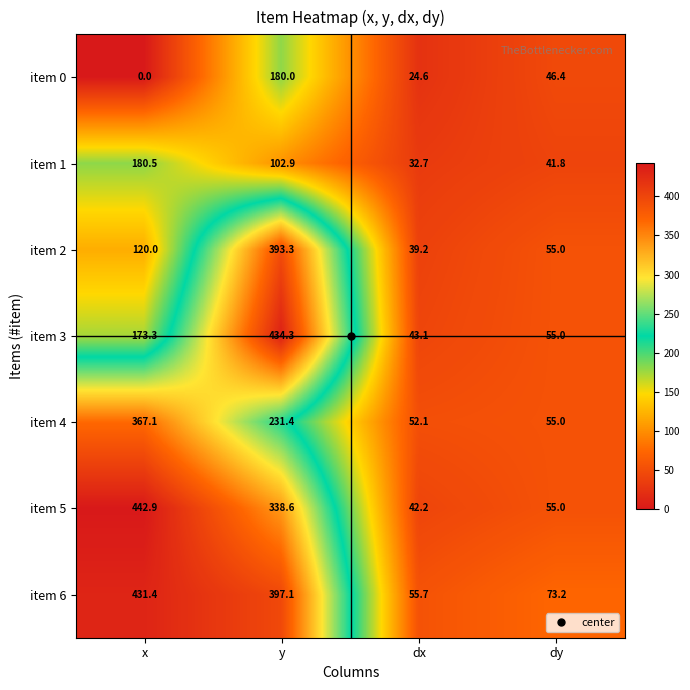

Which series has the largest range (max minus min)?

item 5